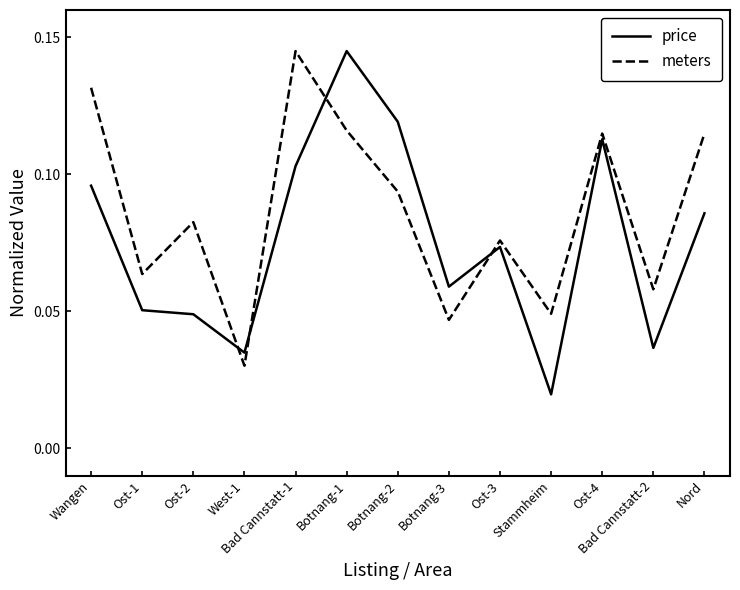

Rank the categories by price value from highest to lowest.

Botnang-1, Botnang-2, Ost-4, Bad Cannstatt-1, Wangen, Nord, Ost-3, Botnang-3, Ost-1, Ost-2, Bad Cannstatt-2, West-1, Stammheim